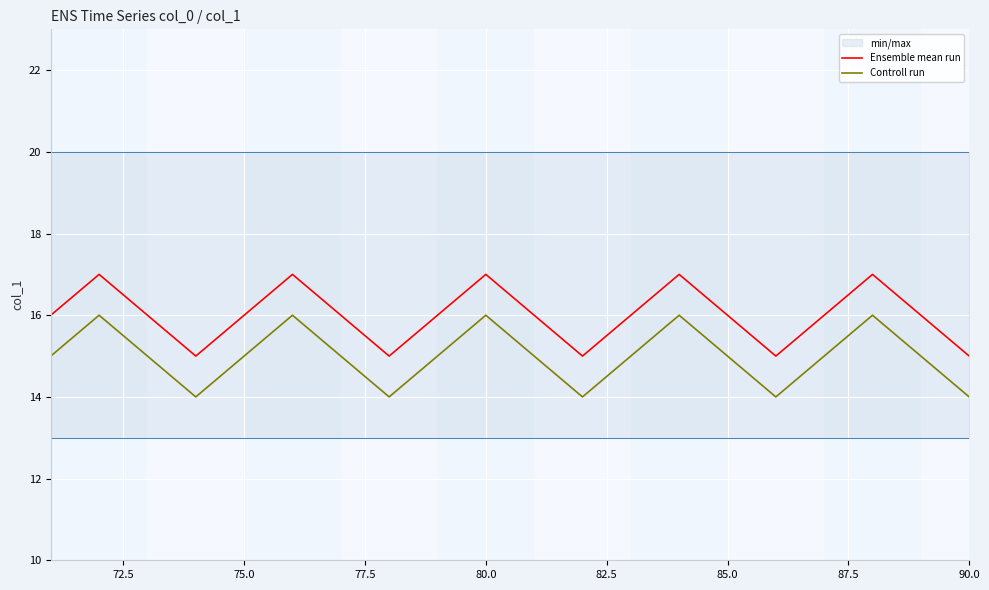

Is it true that Controll run equals 27 at 75.0?

False